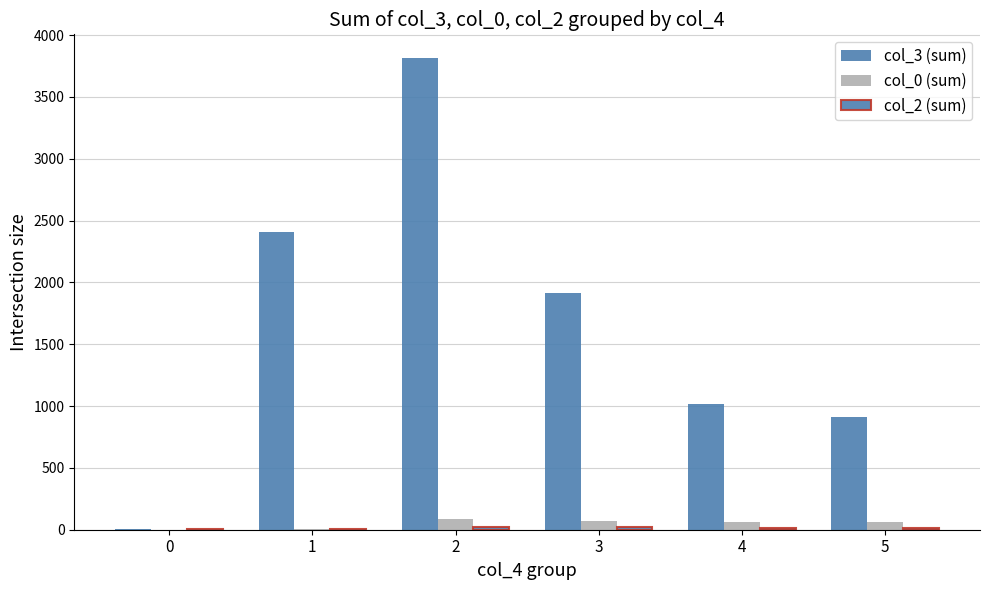

How many groups of bars are there?

6